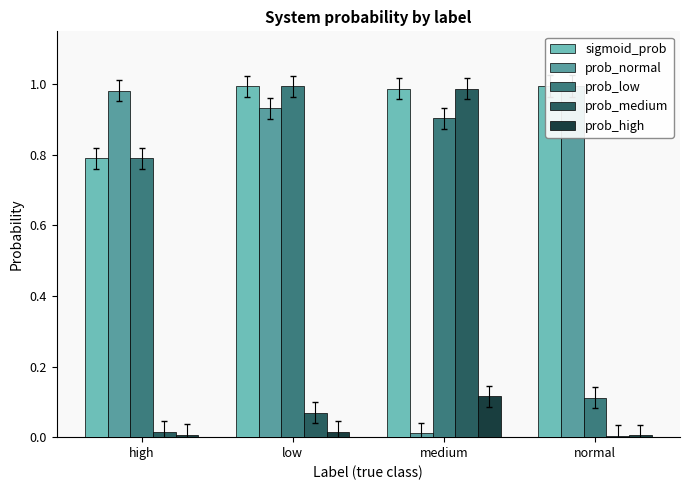

What is the average value of the prob_medium series?

0.3